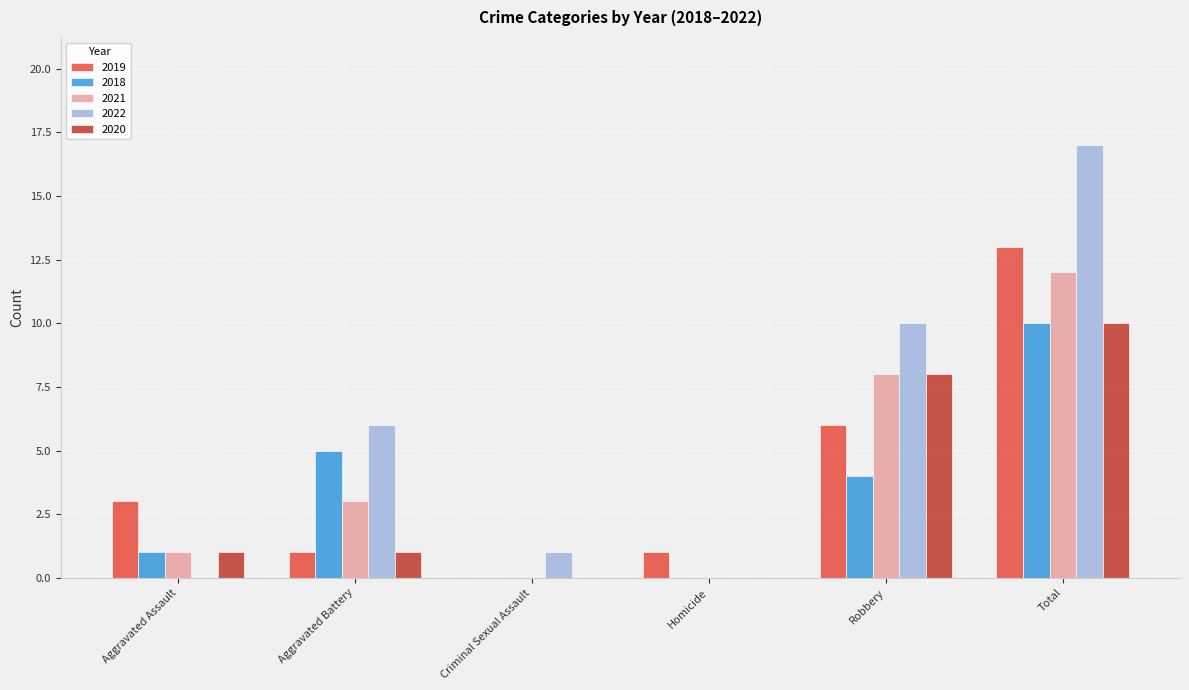

Which series changed the most between Homicide and Total?

2022